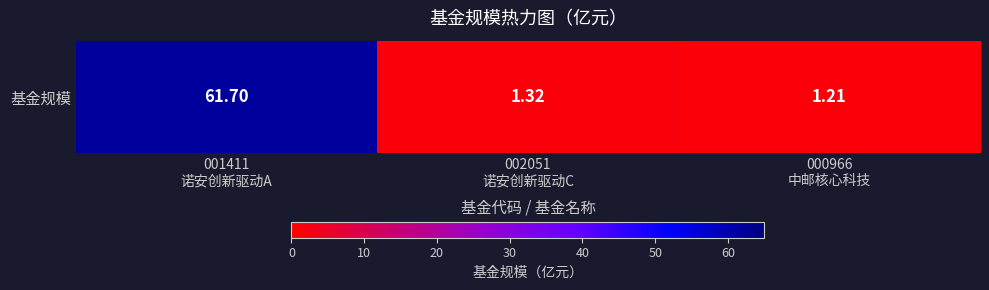

True or false: the data shows 0.7 at 002051
诺安创新驱动C.

False